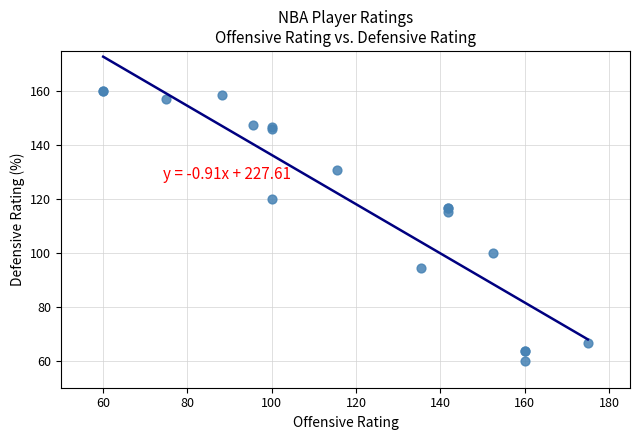

What Y value in the scatter plot is closest to 110?

115.4